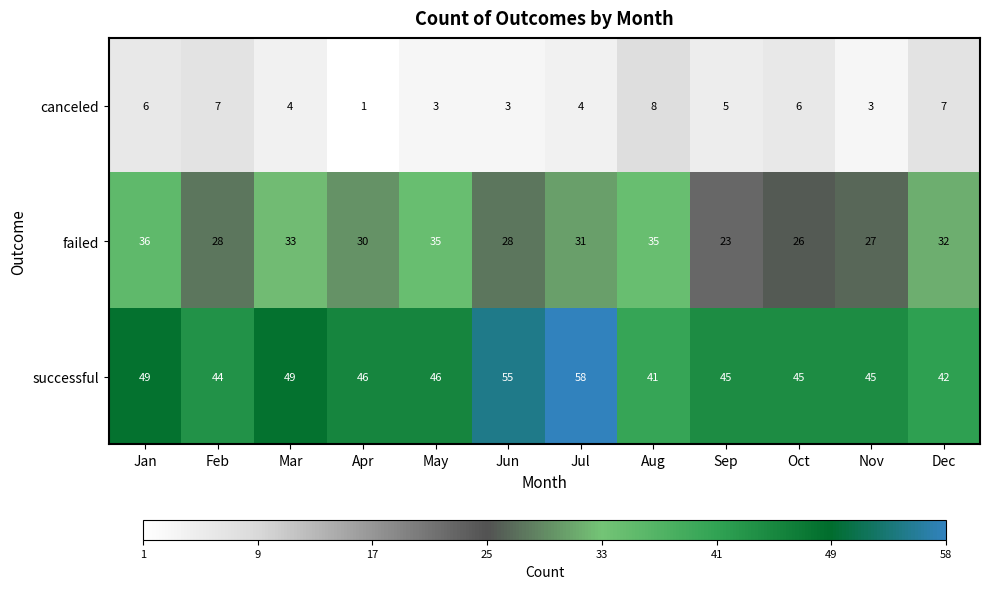

Which series has the largest range (max minus min)?

successful